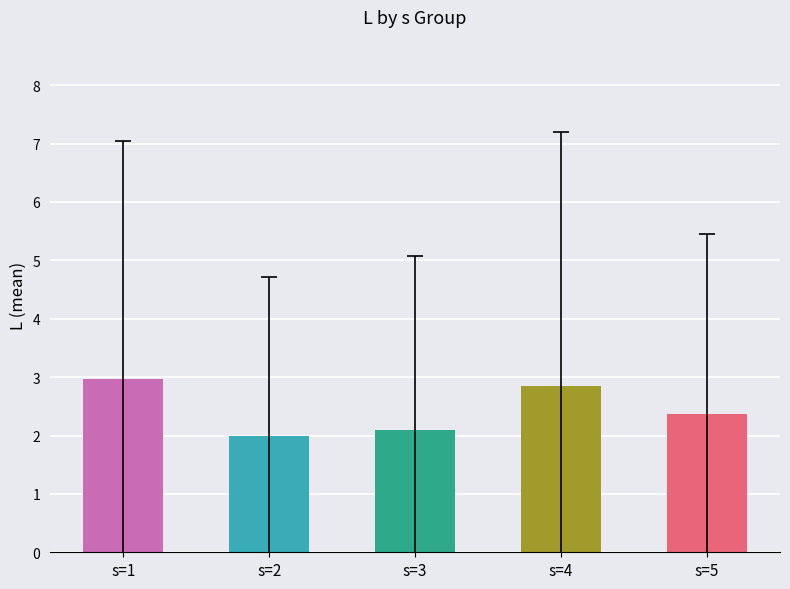

Approximately how many times larger is the value at s=3 compared to s=5?

0.9